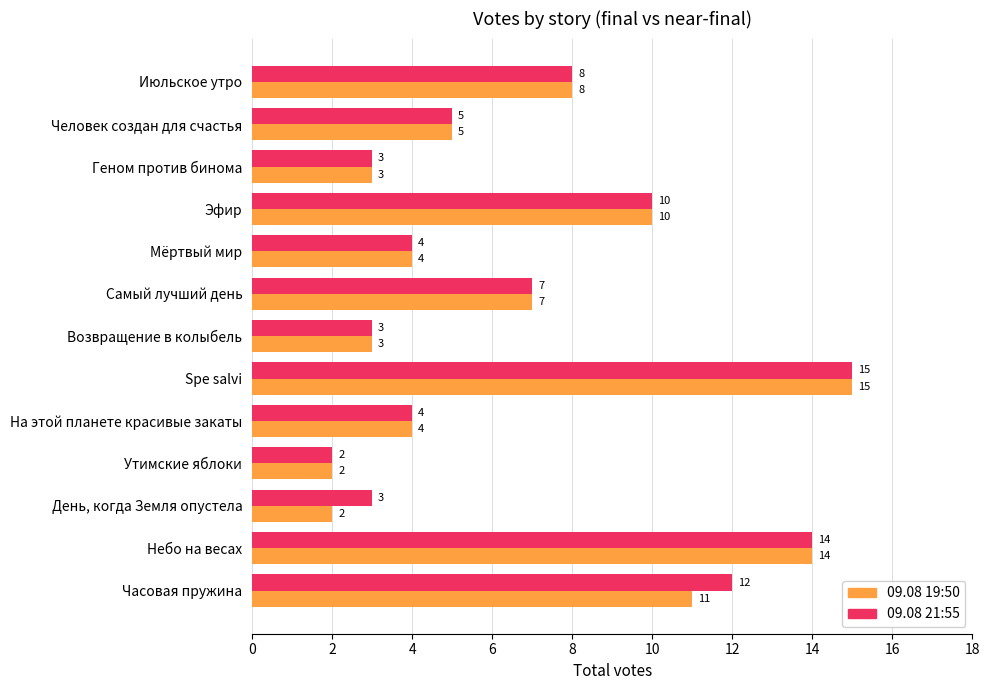

How many data points in 09.08 21:55 are less than 5?

6